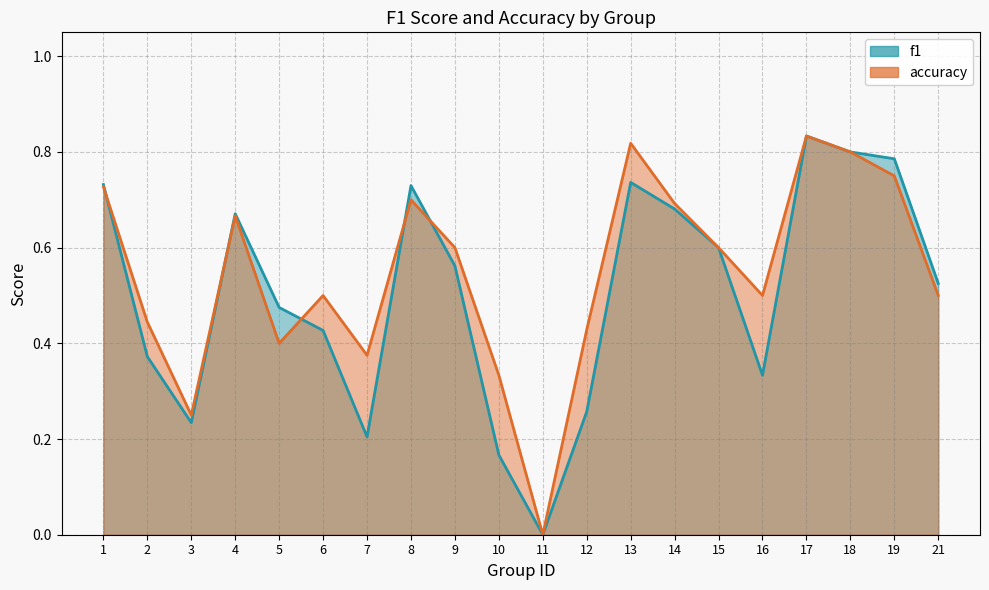

What is the total value across all series at 15?

1.2